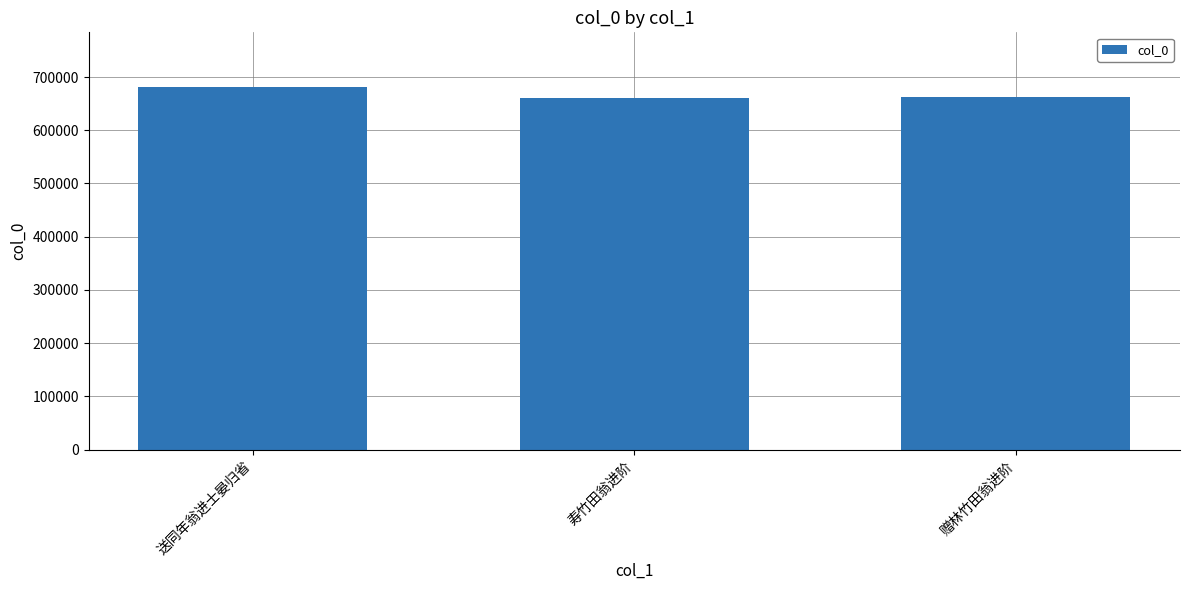

What is the sum of all values?

2003506